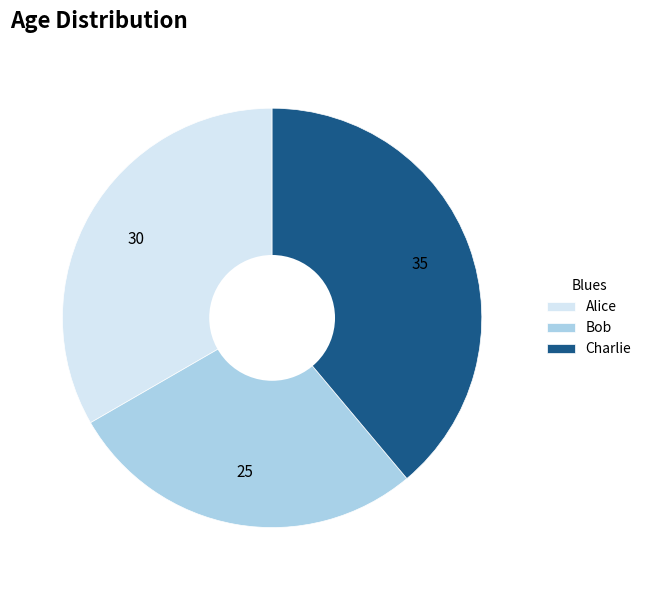

Is there any slice that represents more than half of the pie?

No